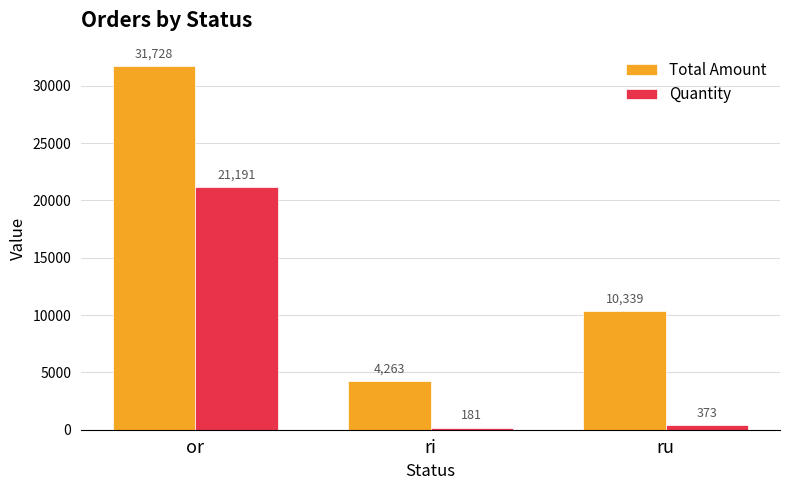

What is the difference between the maximum and second lowest values in the Total Amount series?

21388.5